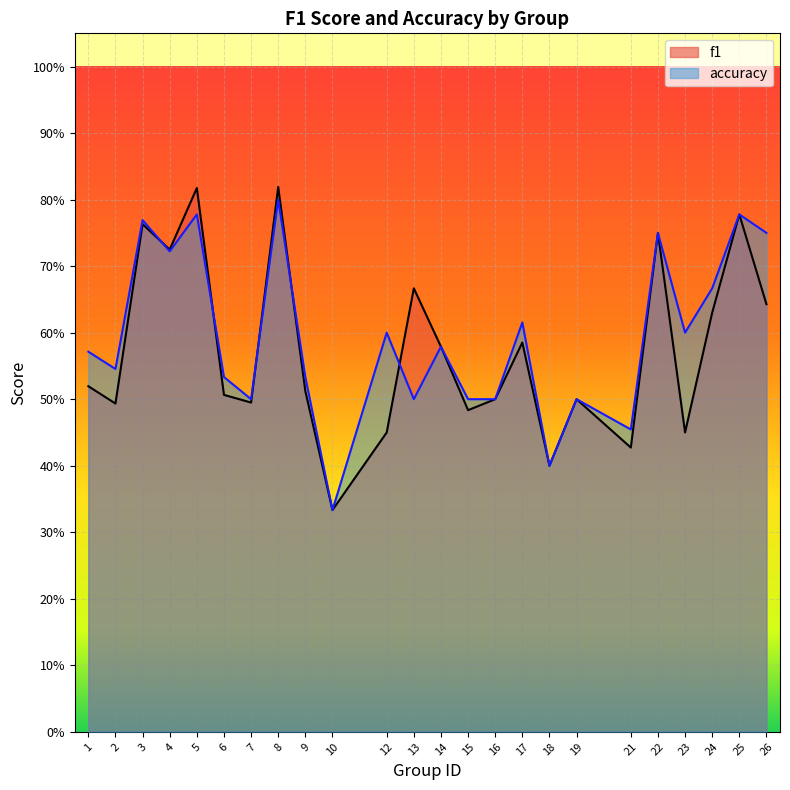

Where is accuracy nearest to the value 0?

10